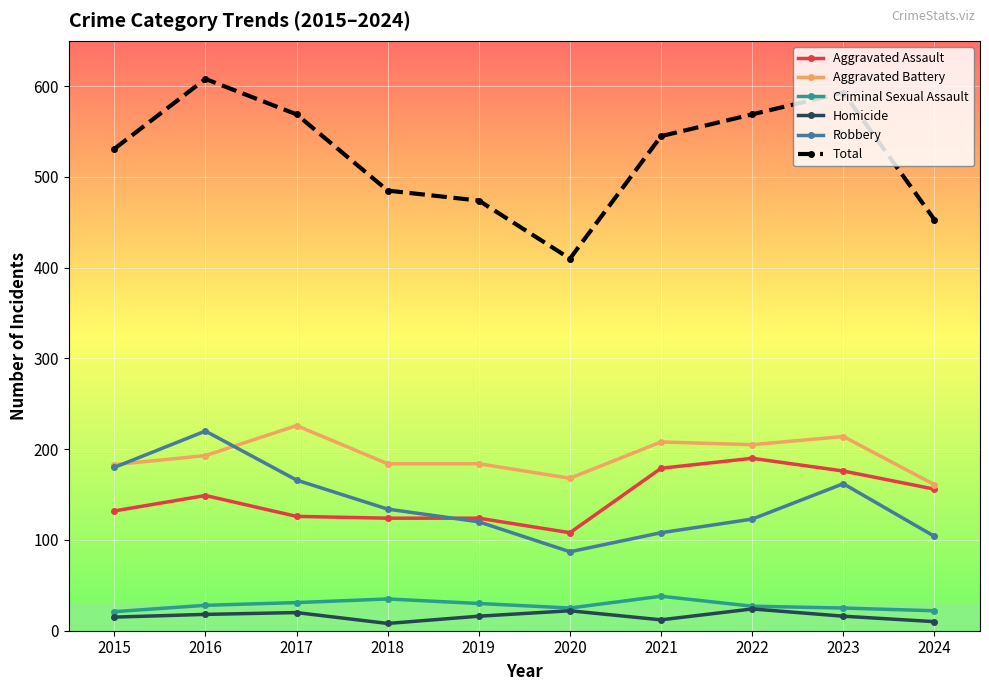

What are all the series names shown in the legend?

Aggravated Assault, Aggravated Battery, Criminal Sexual Assault, Homicide, Robbery, Total